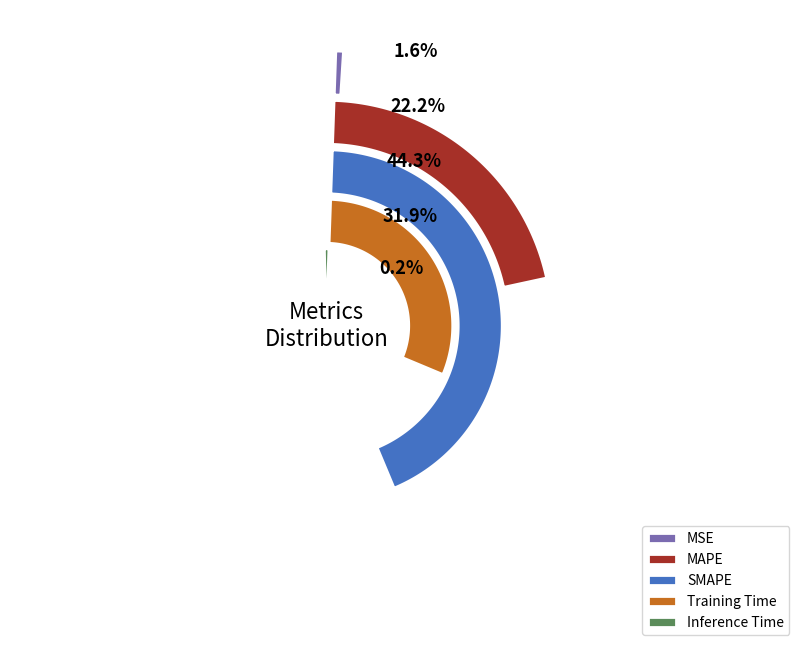

Rank the categories by value from highest to lowest.

SMAPE, Training Time, MAPE, MSE, Inference Time